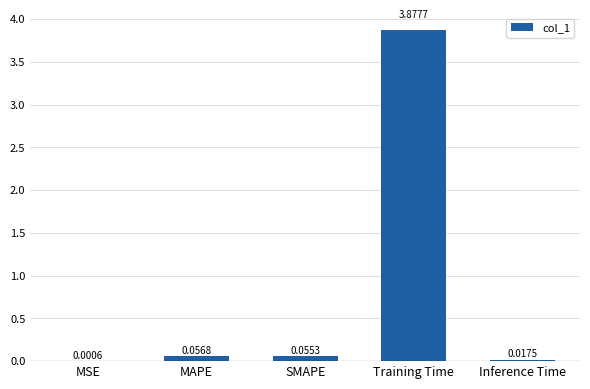

At which label is the value closest to 1?

MAPE